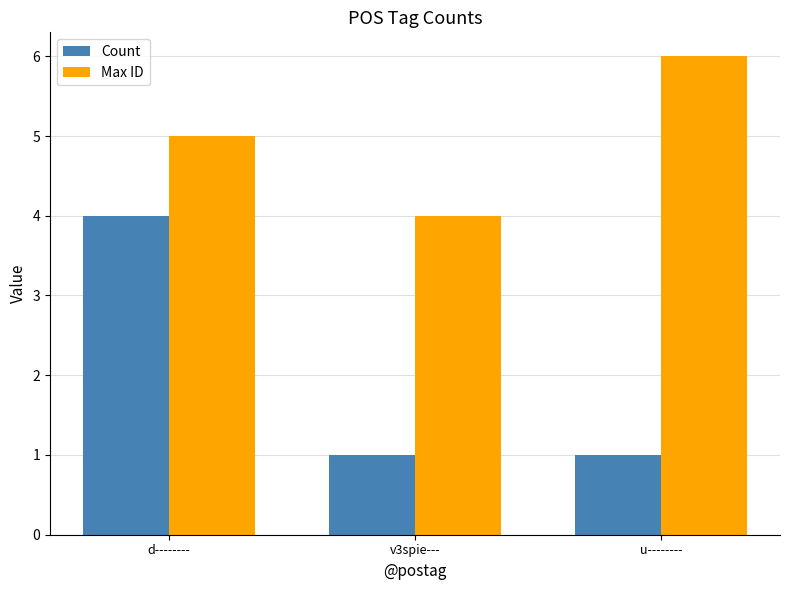

What is the label of the 1st bar from the right?

u--------